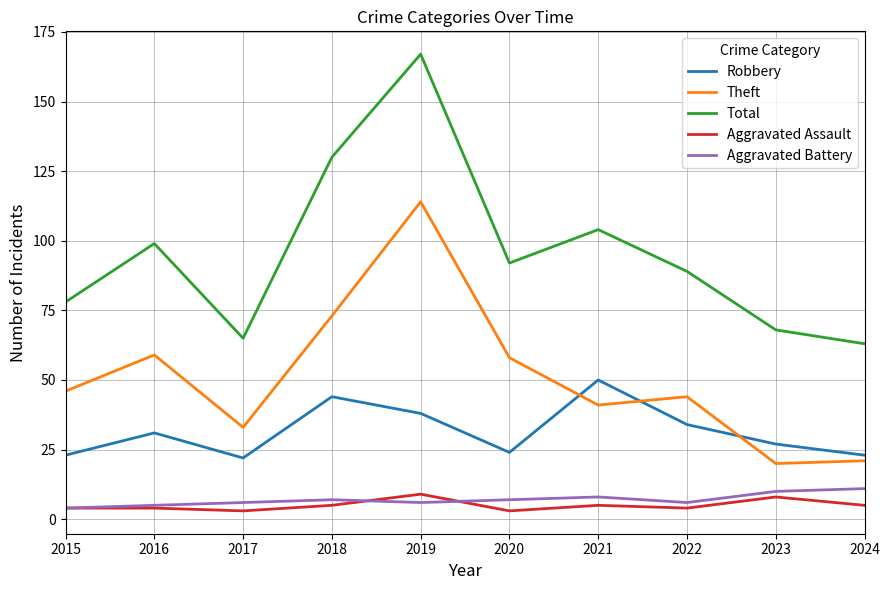

At which label does Total reach its peak?

2019